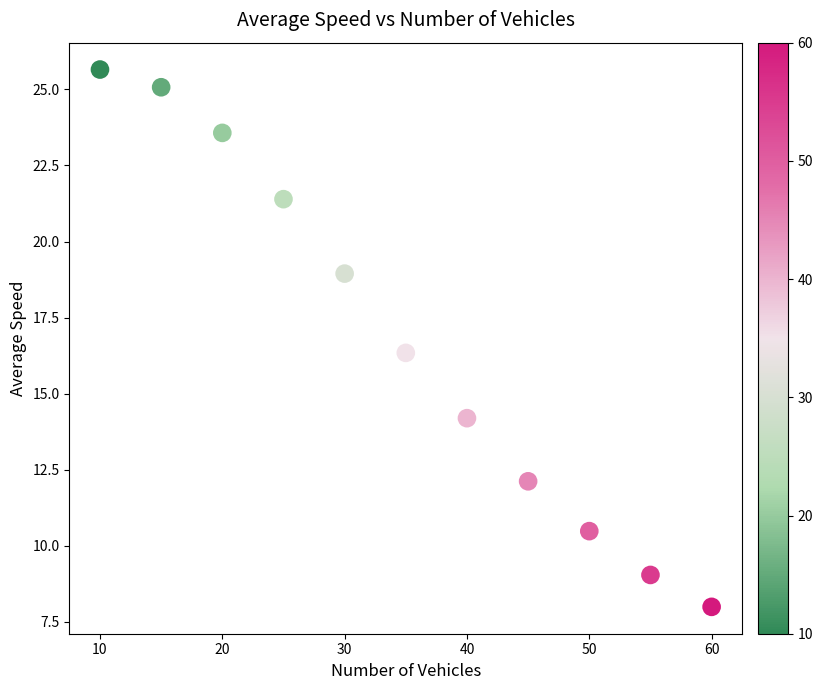

What Y value in the scatter plot is closest to 16?

16.3